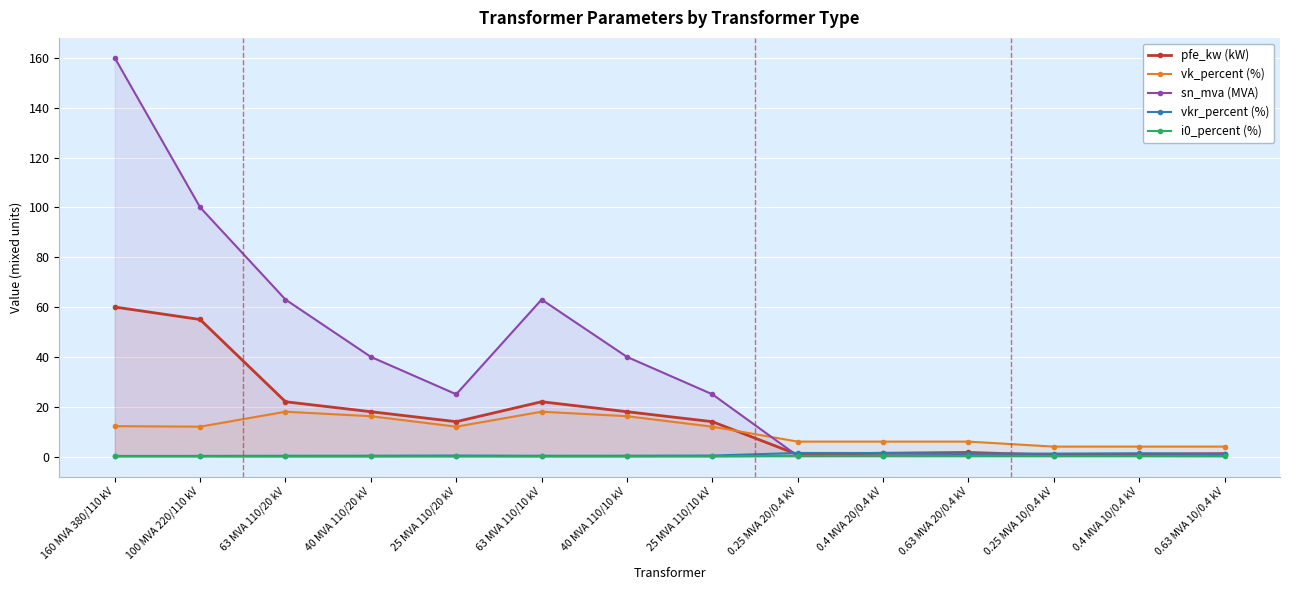

Reading right to left, list all the values displayed in this chart.

pfe_kw (kW): 0.63 MVA 10/0.4 kV=1.2	0.4 MVA 10/0.4 kV=0.9	0.25 MVA 10/0.4 kV=0.6	0.63 MVA 20/0.4 kV=1.6	0.4 MVA 20/0.4 kV=1.4	0.25 MVA 20/0.4 kV=0.8	25 MVA 110/10 kV=14.0	40 MVA 110/10 kV=18.0	63 MVA 110/10 kV=22.0	25 MVA 110/20 kV=14.0	40 MVA 110/20 kV=18.0	63 MVA 110/20 kV=22.0	100 MVA 220/110 kV=55.0	160 MVA 380/110 kV=60.0
vk_percent (%): 0.63 MVA 10/0.4 kV=4.0	0.4 MVA 10/0.4 kV=4.0	0.25 MVA 10/0.4 kV=4.0	0.63 MVA 20/0.4 kV=6.0	0.4 MVA 20/0.4 kV=6.0	0.25 MVA 20/0.4 kV=6.0	25 MVA 110/10 kV=12.0	40 MVA 110/10 kV=16.2	63 MVA 110/10 kV=18.0	25 MVA 110/20 kV=12.0	40 MVA 110/20 kV=16.2	63 MVA 110/20 kV=18.0	100 MVA 220/110 kV=12.0	160 MVA 380/110 kV=12.2
sn_mva (MVA): 0.63 MVA 10/0.4 kV=0.6	0.4 MVA 10/0.4 kV=0.4	0.25 MVA 10/0.4 kV=0.2	0.63 MVA 20/0.4 kV=0.6	0.4 MVA 20/0.4 kV=0.4	0.25 MVA 20/0.4 kV=0.2	25 MVA 110/10 kV=25.0	40 MVA 110/10 kV=40.0	63 MVA 110/10 kV=63.0	25 MVA 110/20 kV=25.0	40 MVA 110/20 kV=40.0	63 MVA 110/20 kV=63.0	100 MVA 220/110 kV=100.0	160 MVA 380/110 kV=160.0
vkr_percent (%): 0.63 MVA 10/0.4 kV=1.1	0.4 MVA 10/0.4 kV=1.3	0.25 MVA 10/0.4 kV=1.2	0.63 MVA 20/0.4 kV=1.2	0.4 MVA 20/0.4 kV=1.4	0.25 MVA 20/0.4 kV=1.4	25 MVA 110/10 kV=0.4	40 MVA 110/10 kV=0.3	63 MVA 110/10 kV=0.3	25 MVA 110/20 kV=0.4	40 MVA 110/20 kV=0.3	63 MVA 110/20 kV=0.3	100 MVA 220/110 kV=0.3	160 MVA 380/110 kV=0.2
i0_percent (%): 0.63 MVA 10/0.4 kV=0.2	0.4 MVA 10/0.4 kV=0.2	0.25 MVA 10/0.4 kV=0.2	0.63 MVA 20/0.4 kV=0.3	0.4 MVA 20/0.4 kV=0.3	0.25 MVA 20/0.4 kV=0.3	25 MVA 110/10 kV=0.1	40 MVA 110/10 kV=0.1	63 MVA 110/10 kV=0.0	25 MVA 110/20 kV=0.1	40 MVA 110/20 kV=0.1	63 MVA 110/20 kV=0.0	100 MVA 220/110 kV=0.1	160 MVA 380/110 kV=0.1